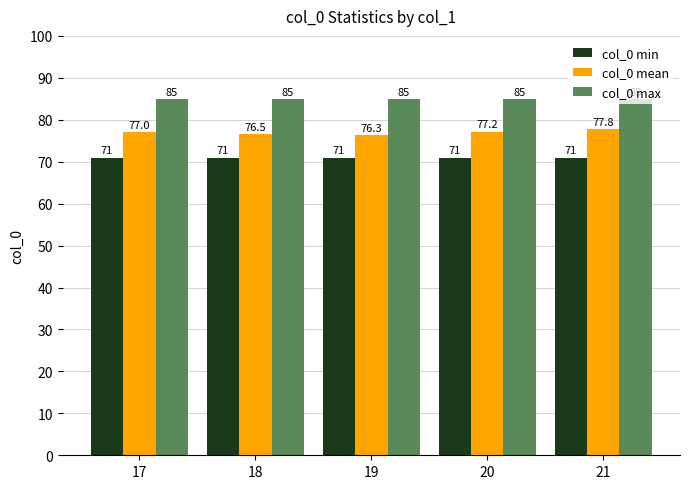

At how many categories does at least one series exceed 71?

5